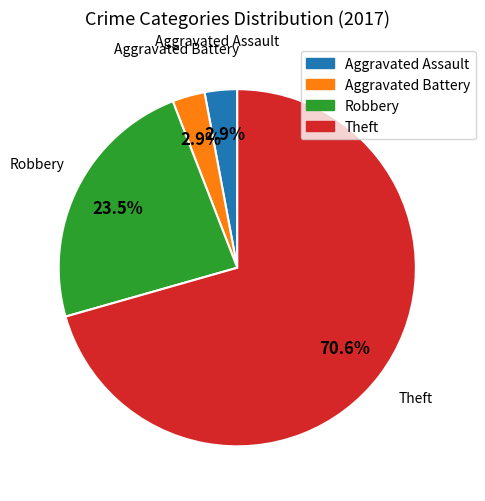

Approximately how many times larger is the value at Robbery compared to Theft?

0.3